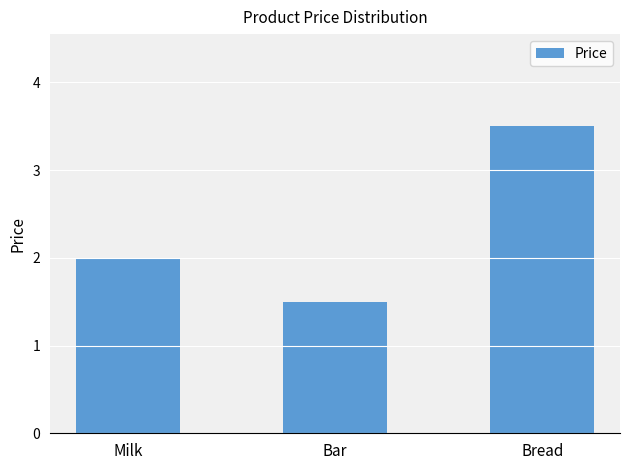

How many values are below 2?

1